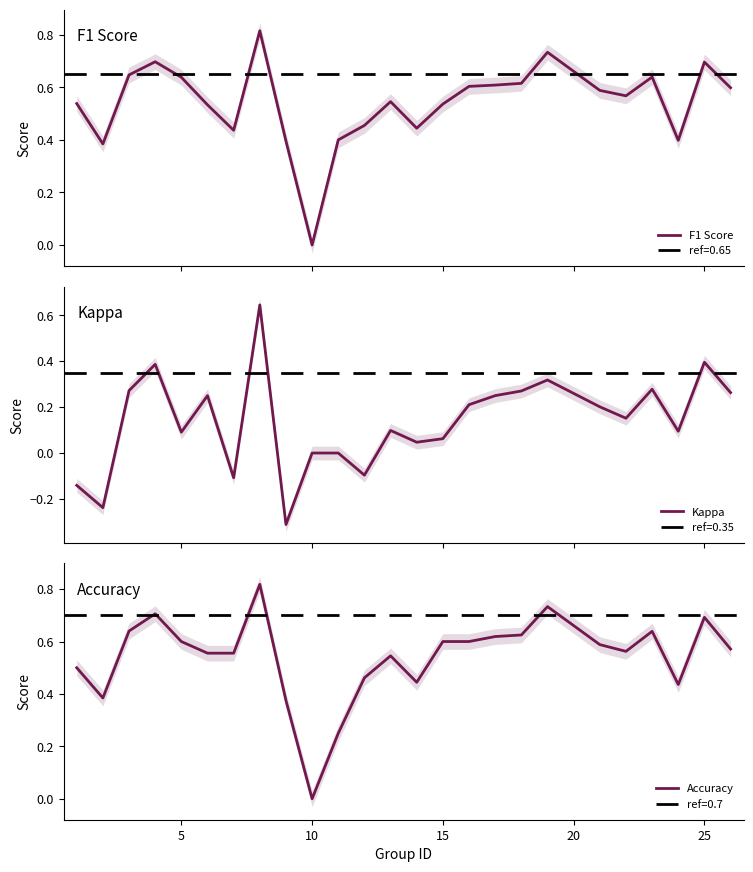

At which label does Accuracy reach its minimum?

10